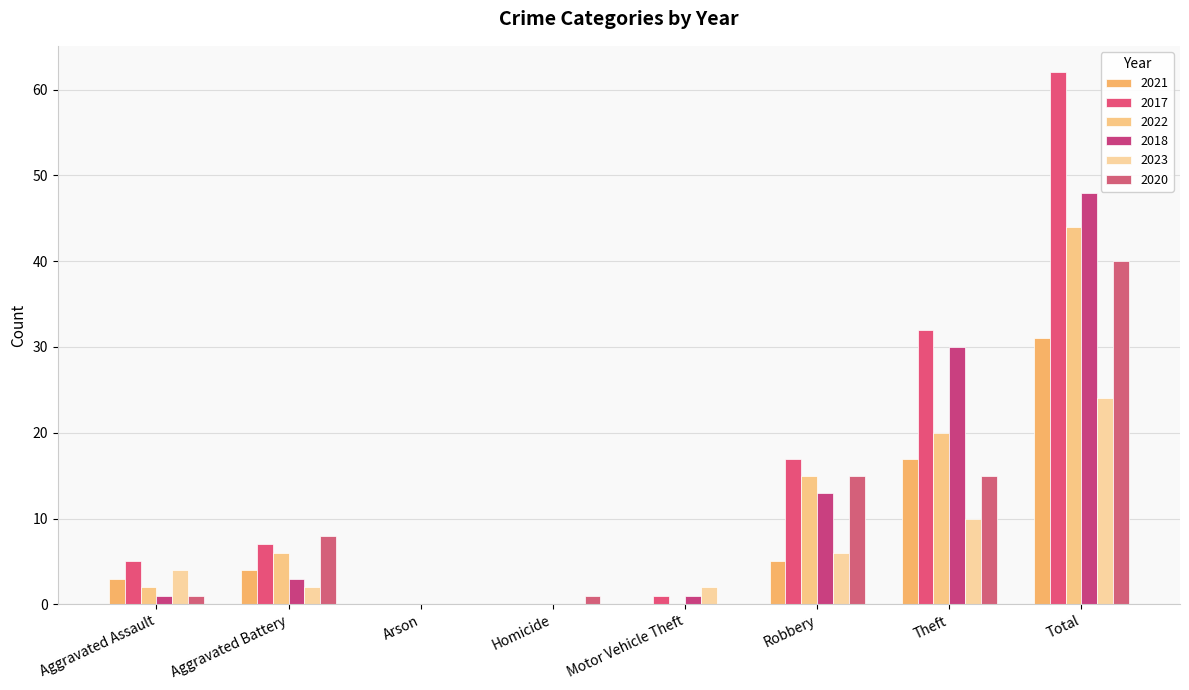

Is the value of 2021 at Aggravated Battery greater than the value of 2017 at Arson?

Yes